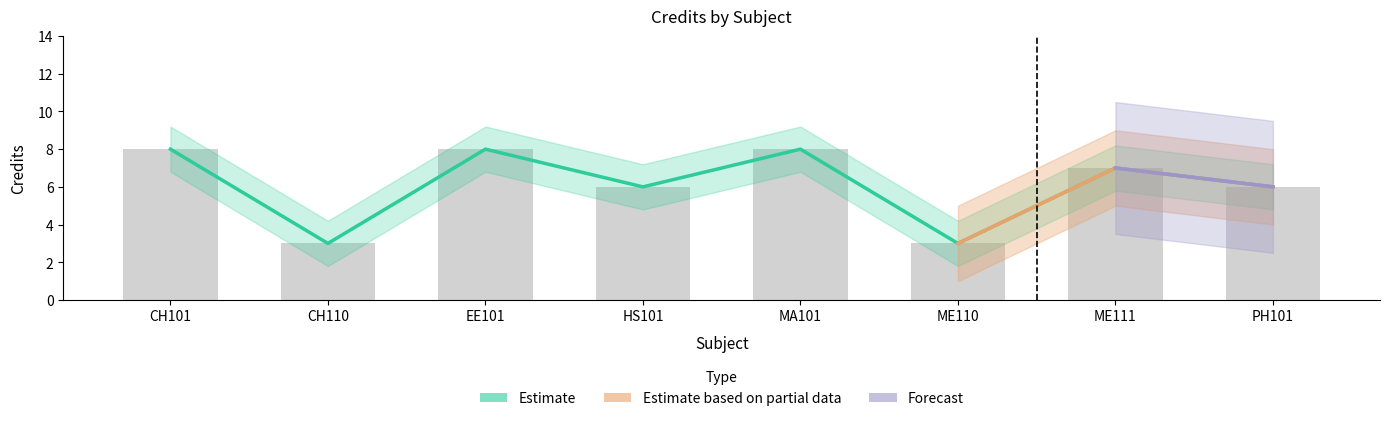

What is the sum of the values at EE101 and HS101?

14